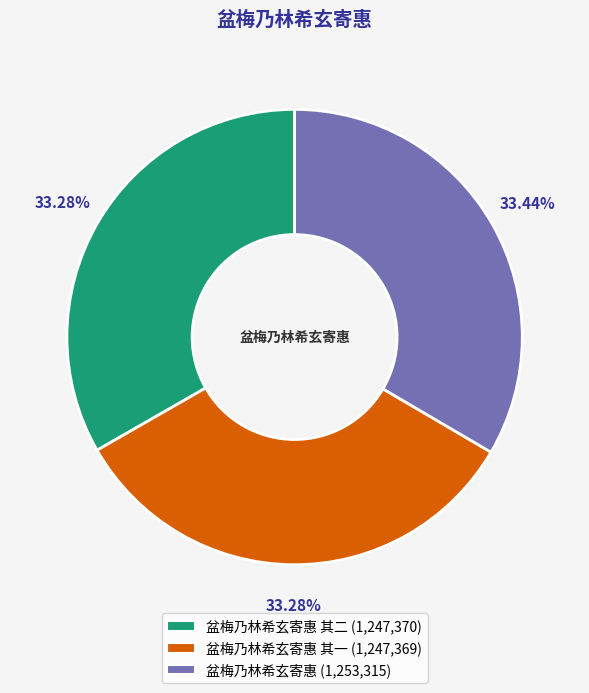

Does any single category account for the majority?

No